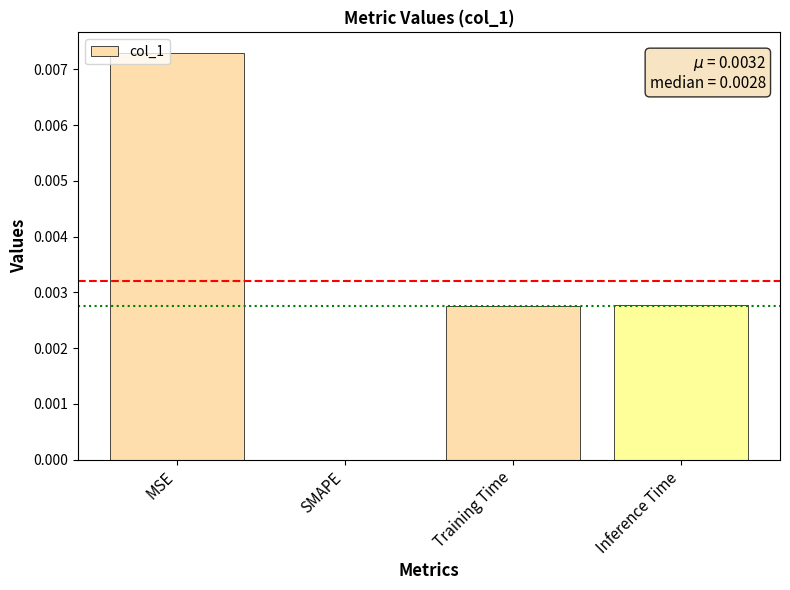

How many values are between 0 and 1?

4